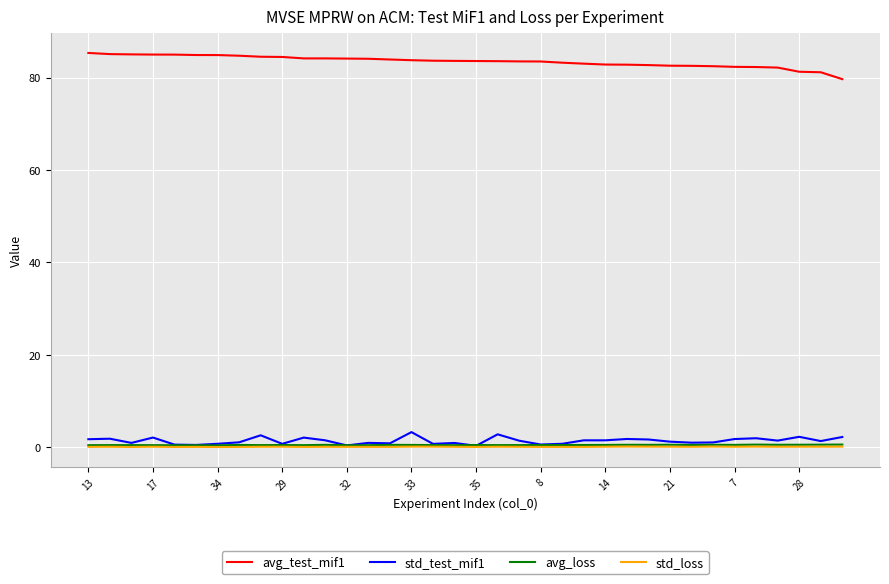

True or false: std_loss and avg_test_mif1 intersect in this chart.

False